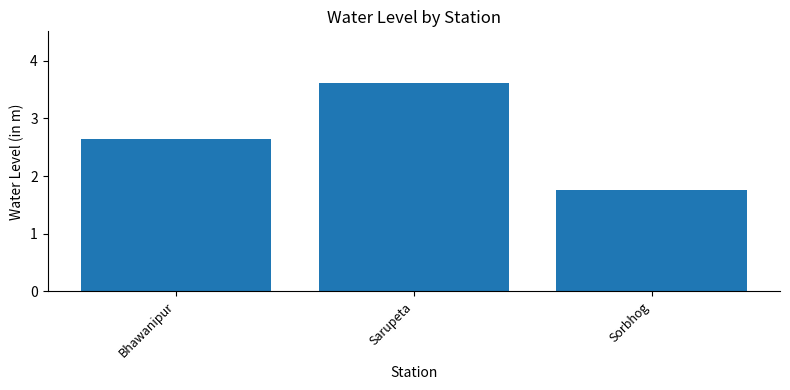

Where is the data nearest to the value 2?

Sorbhog